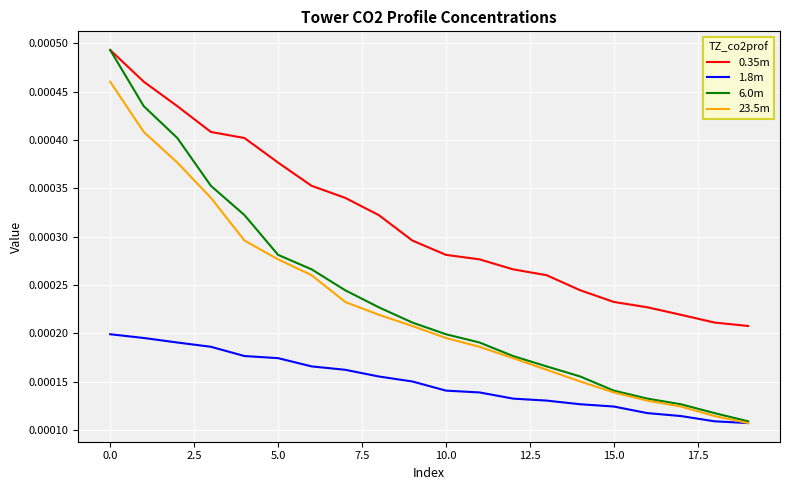

What are all the series names shown in the legend?

0.35m, 1.8m, 6.0m, 23.5m